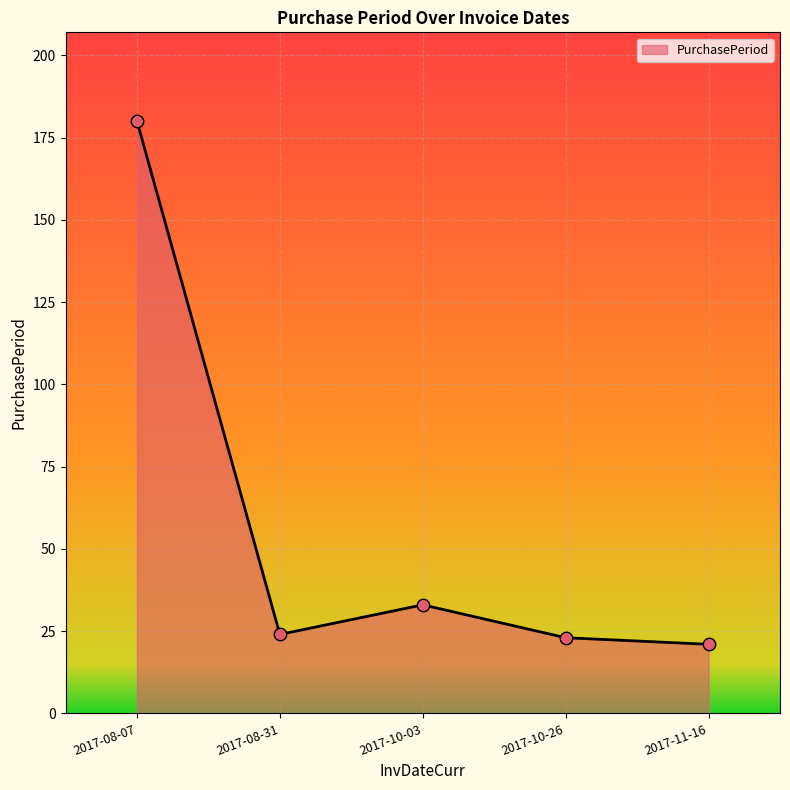

What is the change in value from 2017-10-03 to 2017-11-16?

-12